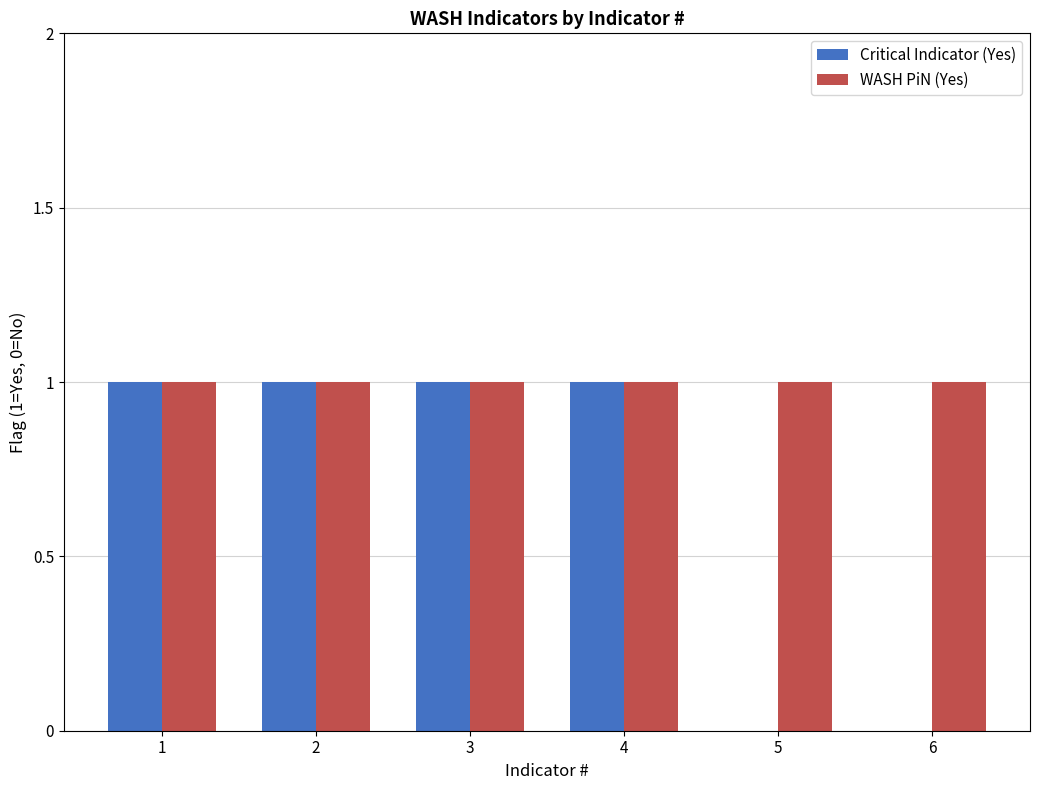

Between 4 and 6, which series saw the biggest shift?

Critical Indicator (Yes)